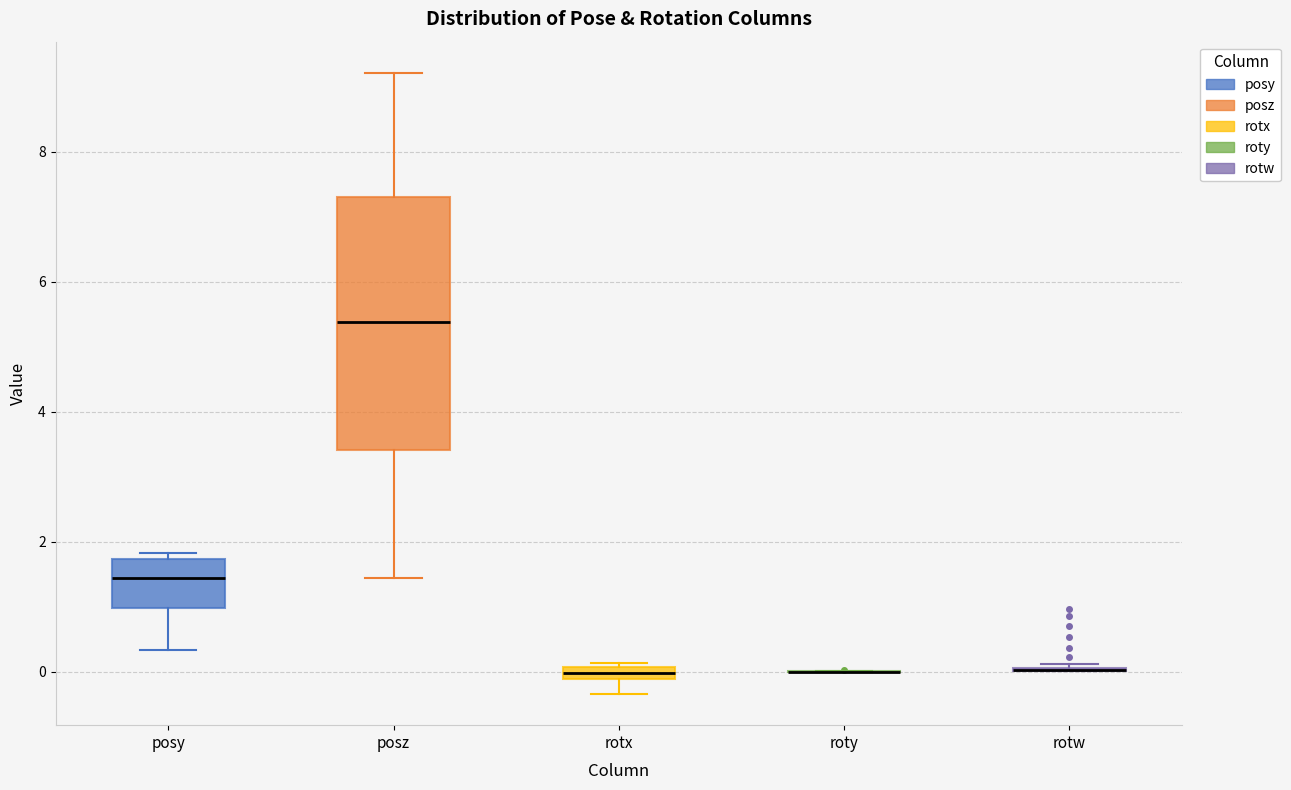

Which box is the tallest, from its lower edge to its upper edge?

posz